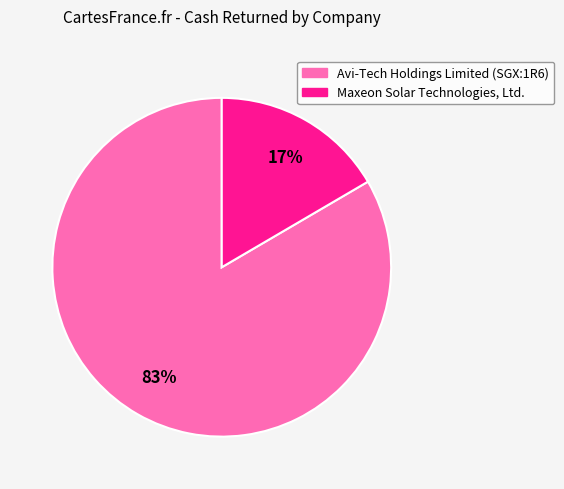

Is there a majority slice in this chart?

Yes